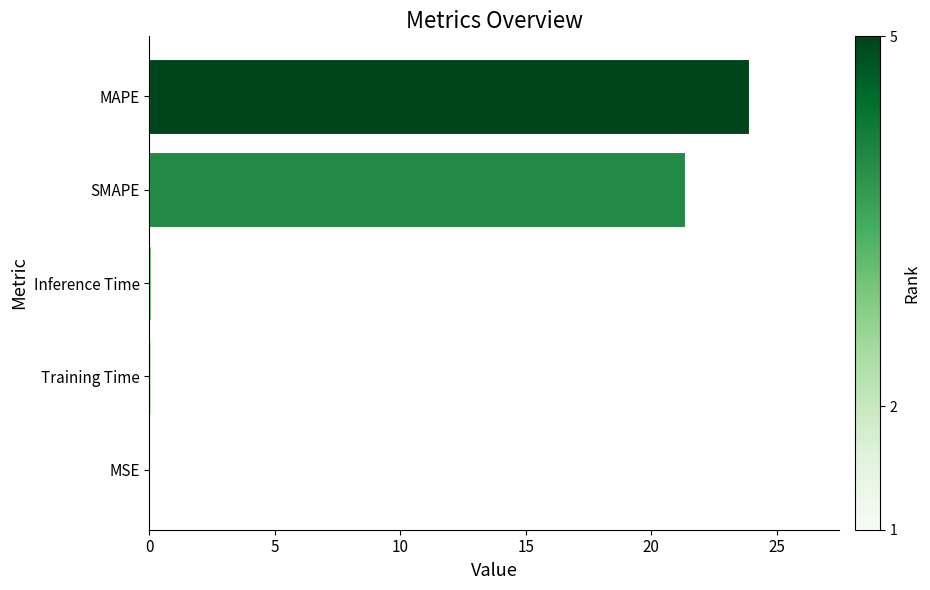

Which has a higher value, SMAPE or MSE?

SMAPE